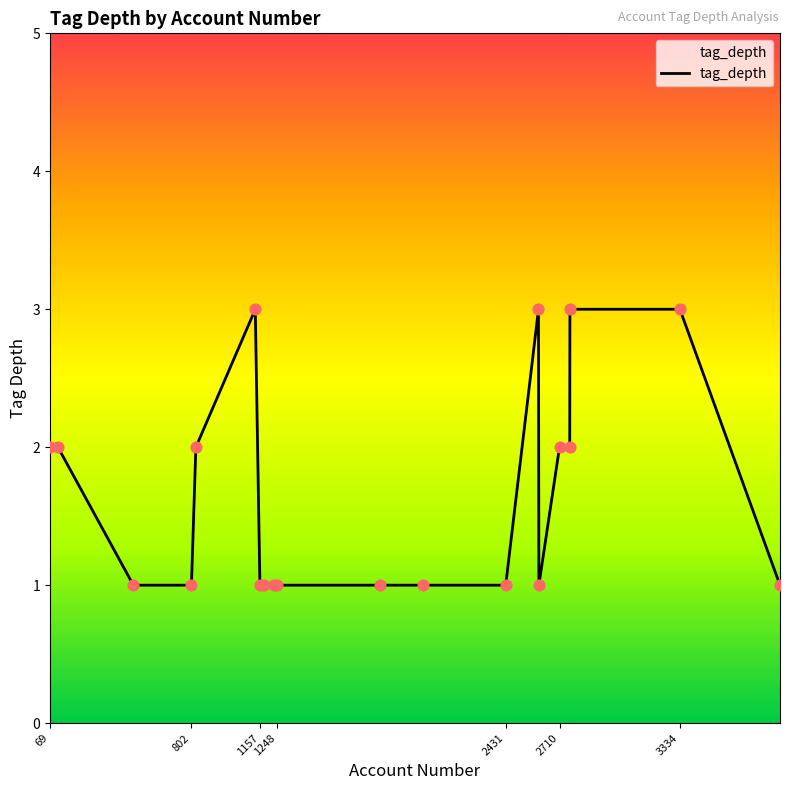

What is the maximum value shown in the chart?

3